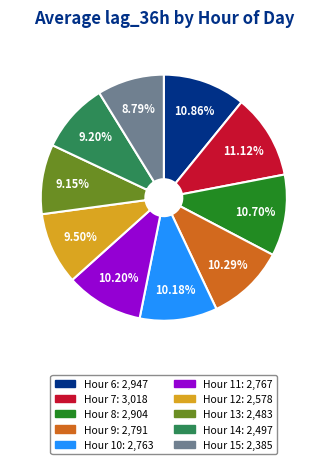

Is there a majority slice in this chart?

No